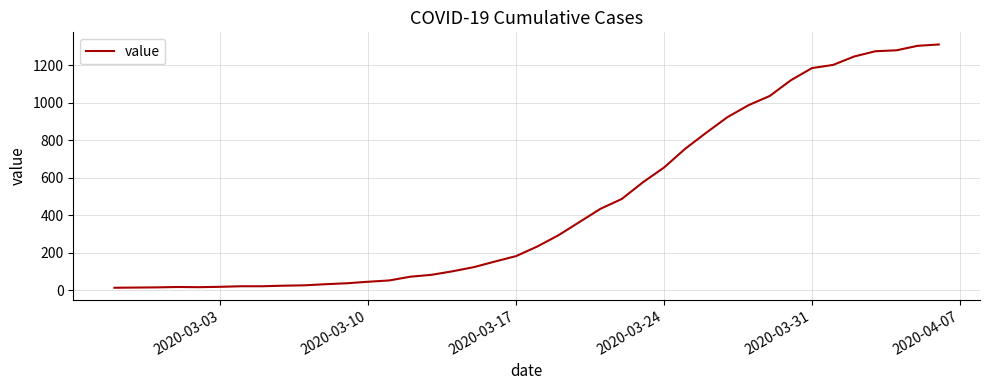

Is this an area chart (filled region under the line)?

No